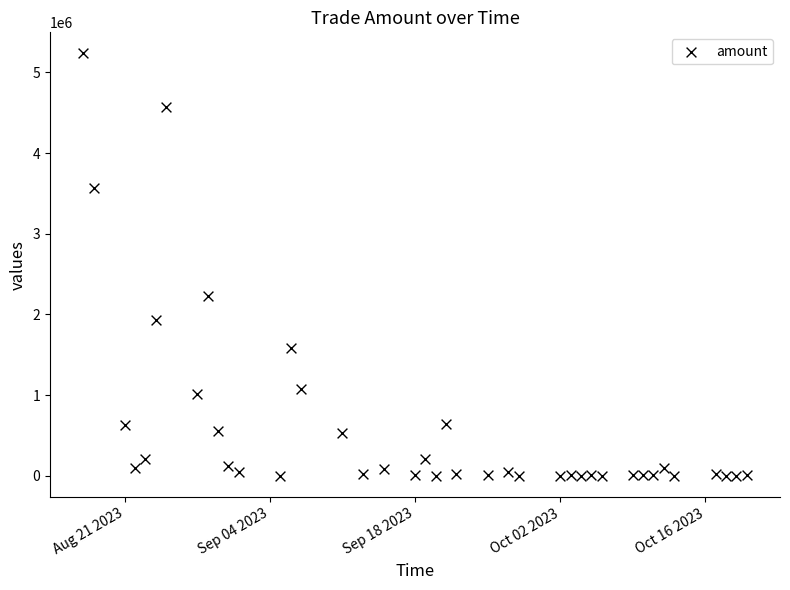

What is the range of X values (max minus min)?

64